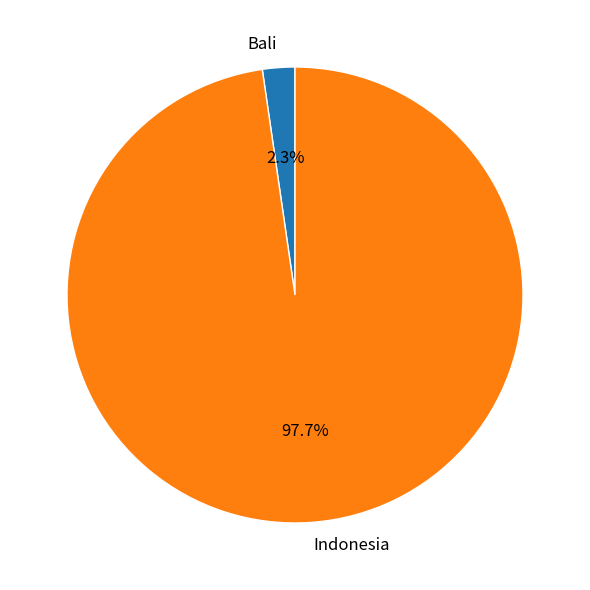

True or false: Bali accounts for 2% of the total.

True